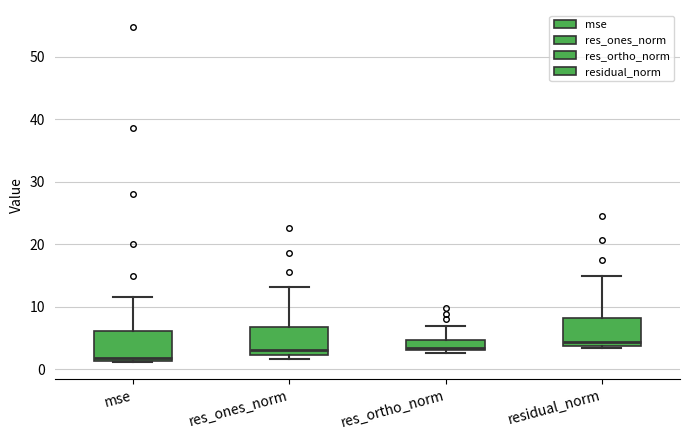

Where is the lower edge of the box for residual_norm on the y-axis? The values are not printed on the chart, so give them approximately, as read against the axis.

4